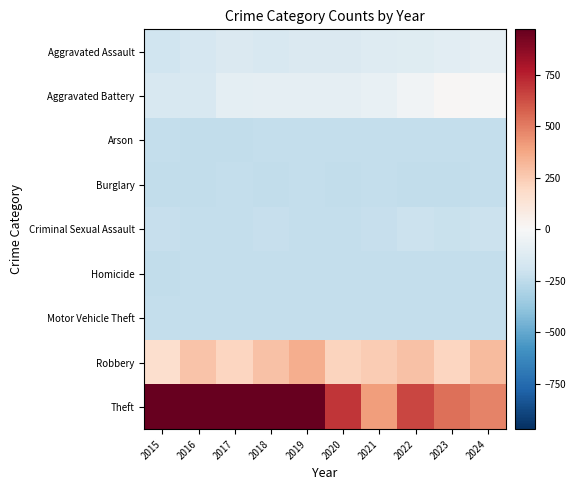

Between 2015 and 2021, which is larger?

2021